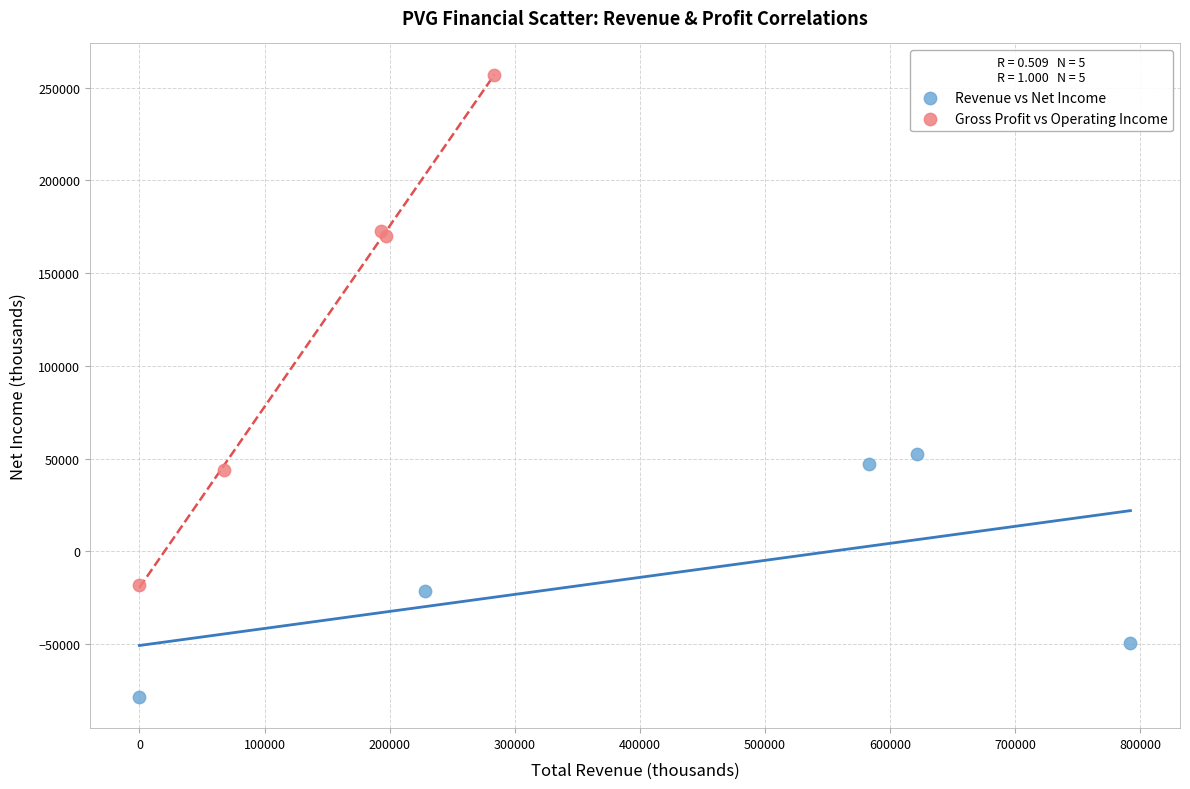

Which series reaches the minimum Y coordinate?

Revenue vs Net Income